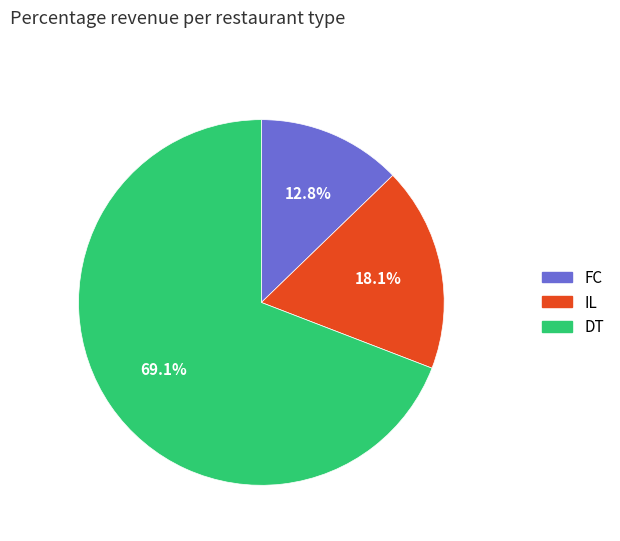

Which slice represents more than half of the pie?

DT